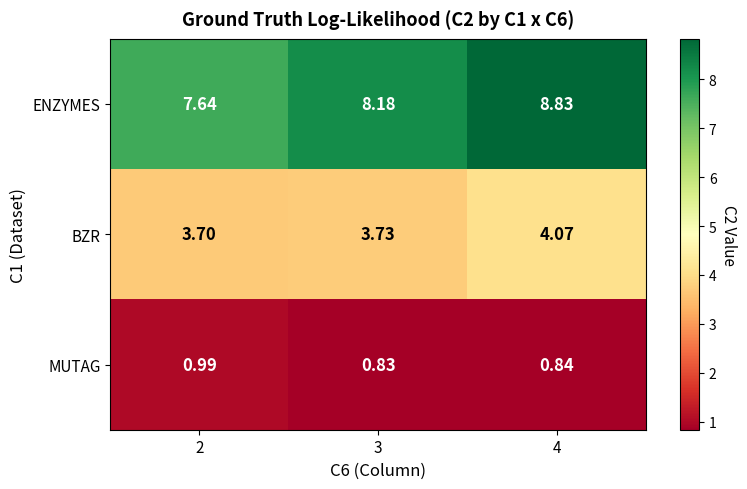

Which series has the largest range (max minus min)?

ENZYMES